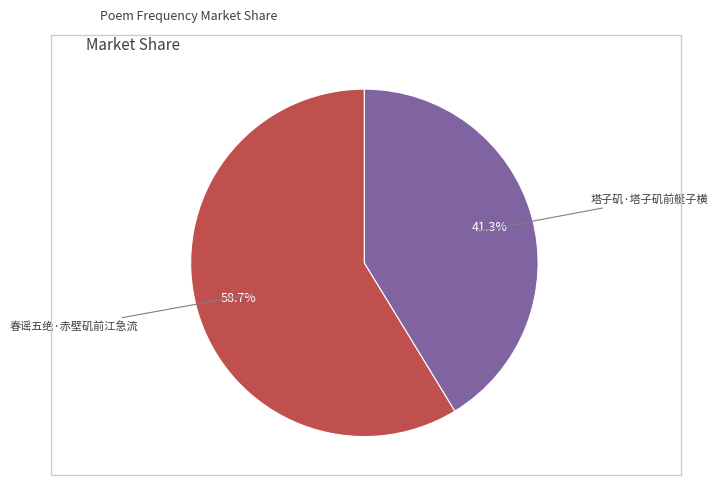

To the nearest percent, what is the difference between the largest and smallest slice percentages?

17%